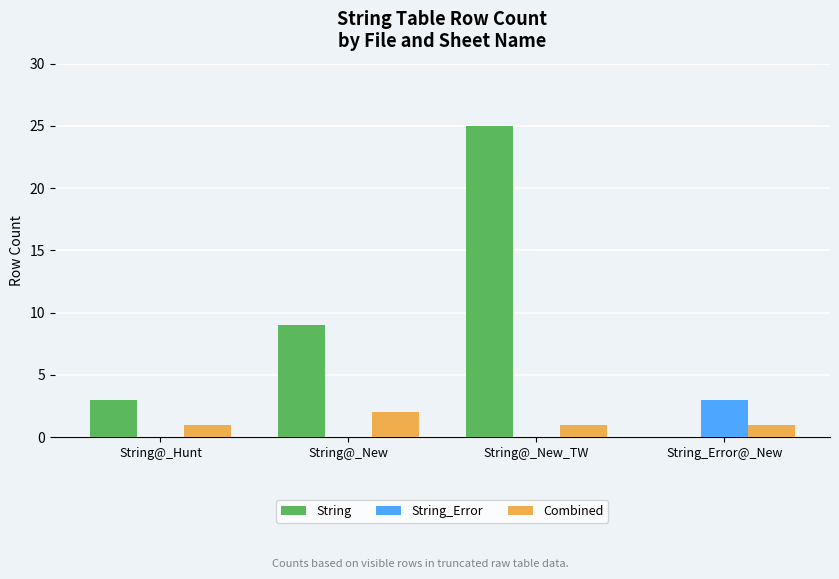

What is the average value of the String series?

9